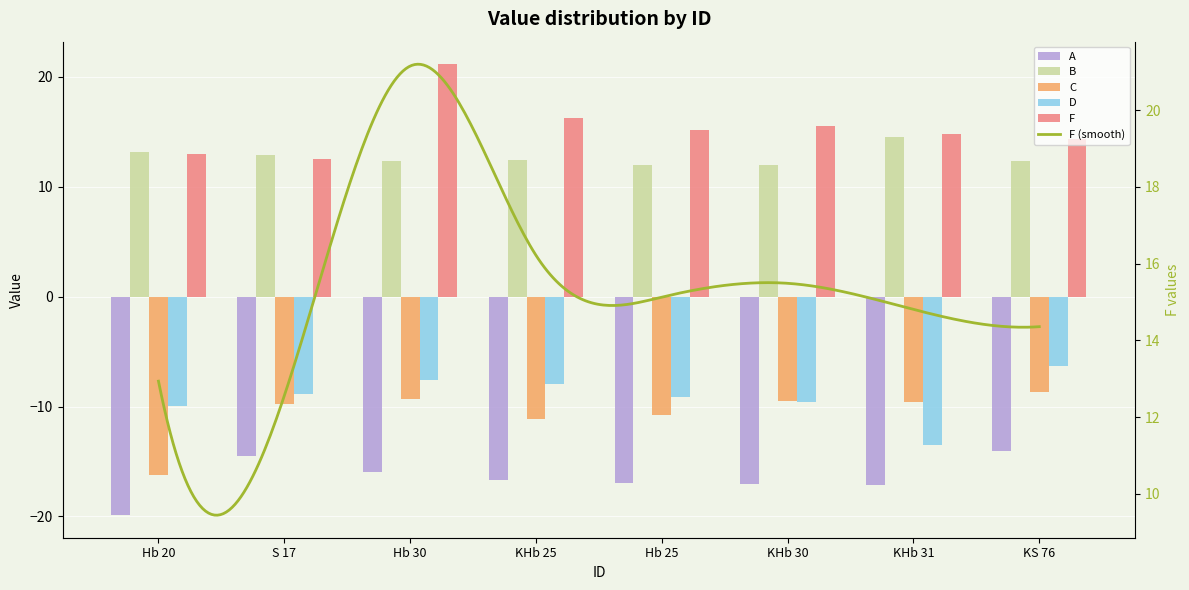

Reading left to right, extract all data points from this chart.

A: -19.9	-14.5	-16.0	-16.7	-17.0	-17.0	-17.2	-14.0
B: 13.1	12.9	12.4	12.5	12.0	12.0	14.5	12.3
C: -16.3	-9.8	-9.3	-11.1	-10.8	-9.5	-9.6	-8.7
D: -9.9	-8.9	-7.5	-8.0	-9.1	-9.6	-13.5	-6.3
F: 12.9	12.6	21.1	16.2	15.1	15.5	14.8	14.4